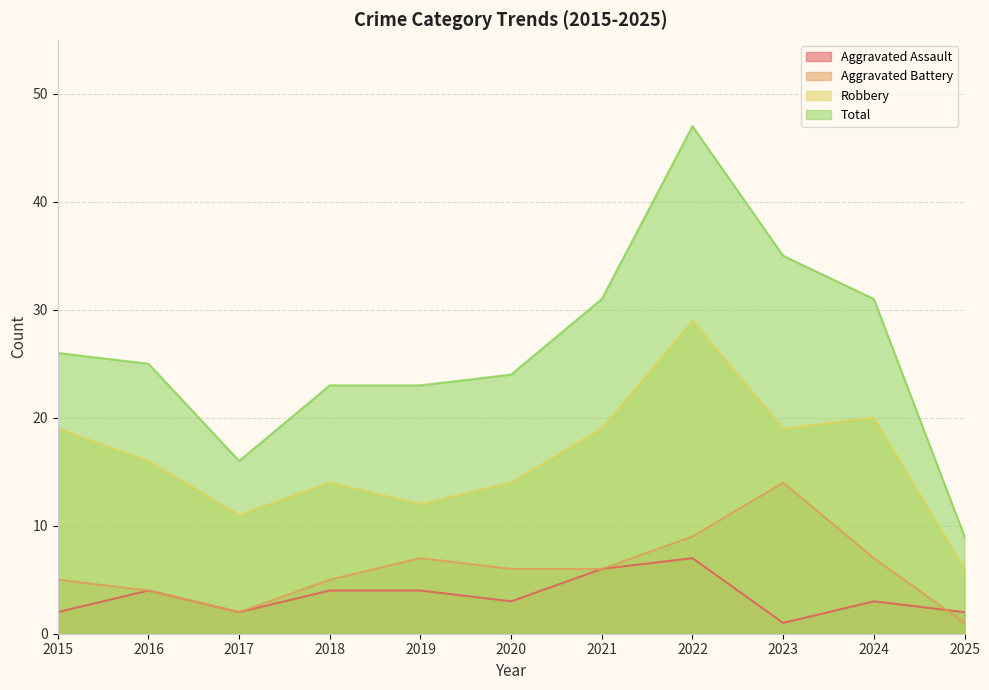

At which category is the sum across all series the highest?

2022